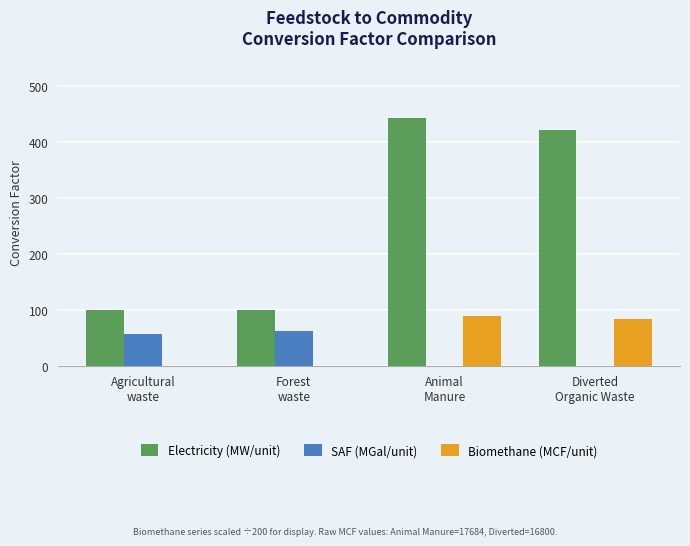

What is the sum of all Biomethane (MCF/unit) values?

172.4